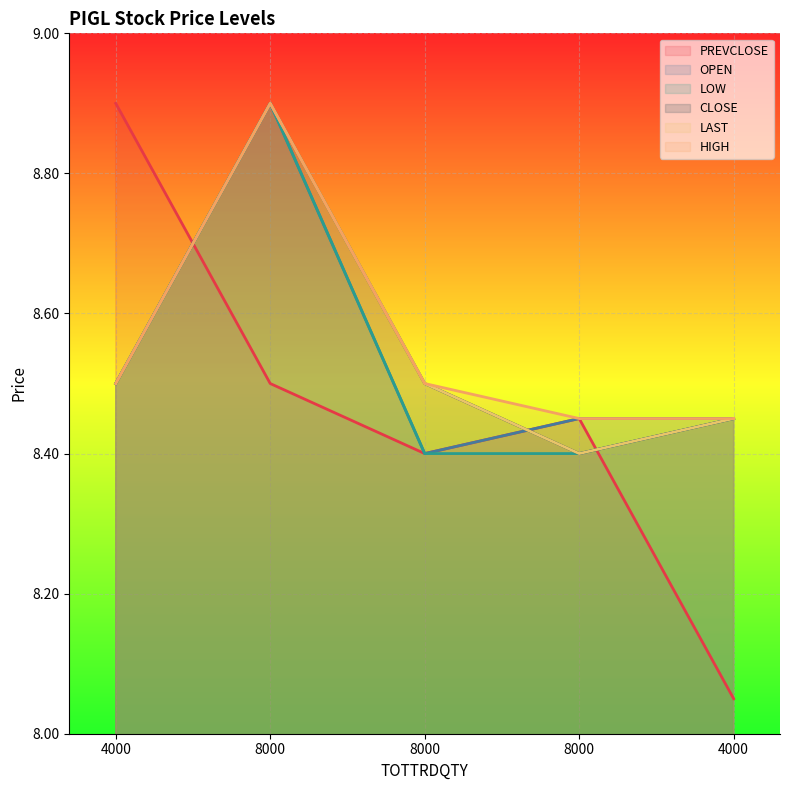

Reading left to right, list all the values displayed in this chart.

PREVCLOSE: 4000=8.9	8000=8.5	8000=8.4	8000=8.4	4000=8.1
OPEN: 4000=8.5	8000=8.9	8000=8.4	8000=8.4	4000=8.4
LOW: 4000=8.5	8000=8.9	8000=8.4	8000=8.4	4000=8.4
CLOSE: 4000=8.5	8000=8.9	8000=8.5	8000=8.4	4000=8.4
LAST: 4000=8.5	8000=8.9	8000=8.5	8000=8.4	4000=8.4
HIGH: 4000=8.5	8000=8.9	8000=8.5	8000=8.4	4000=8.4